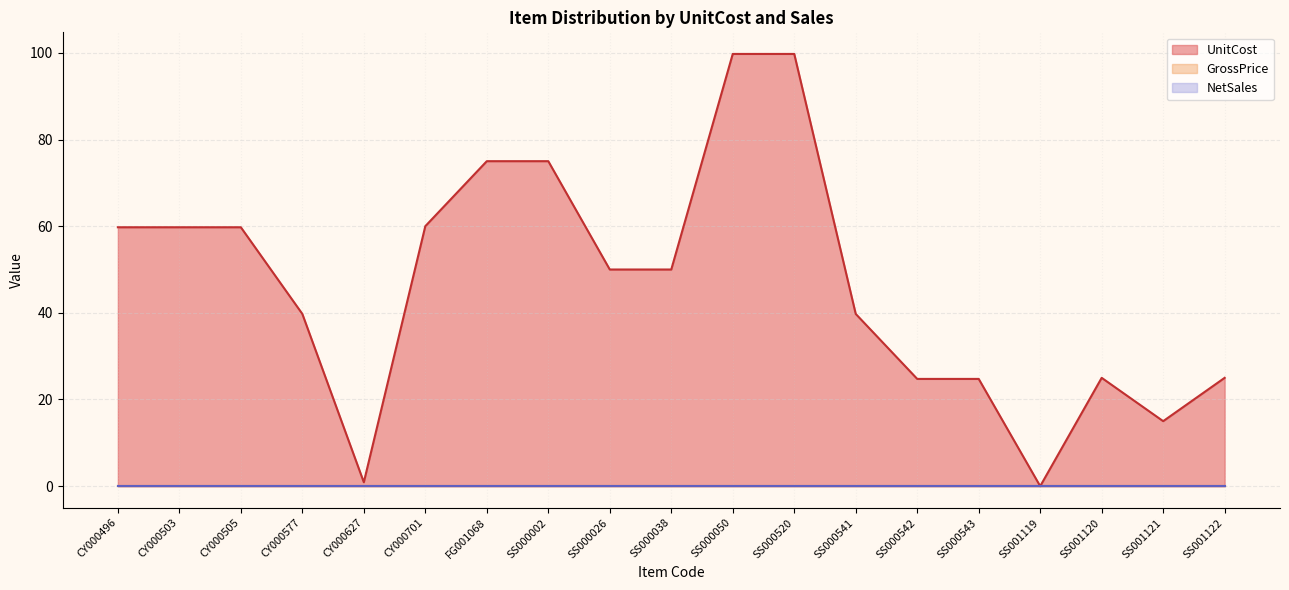

True or false: GrossPrice and NetSales cross at least once.

False